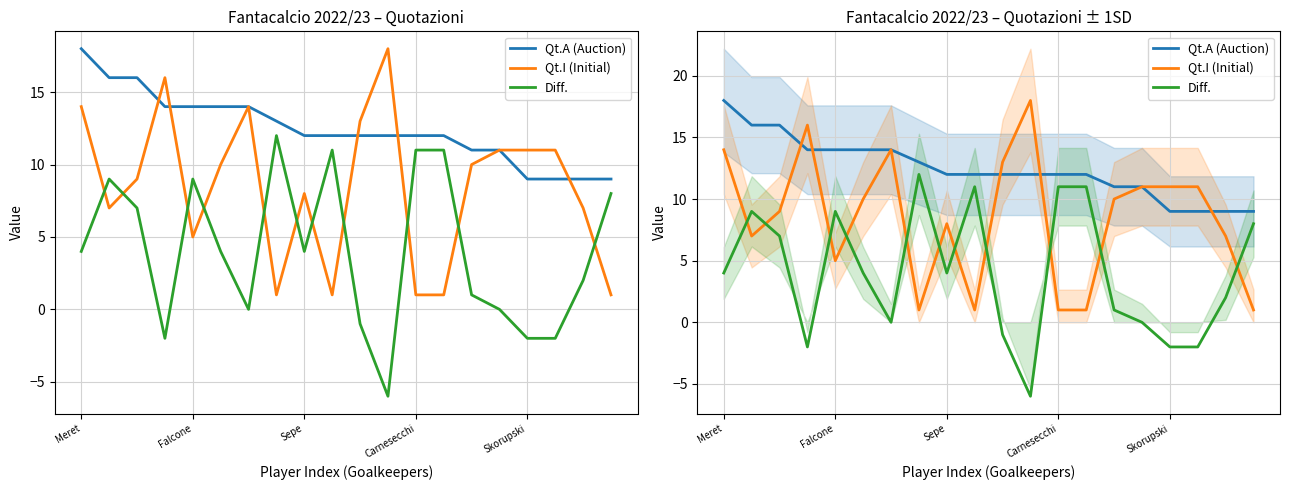

Rank the series by their maximum value, from highest to lowest.

Qt.A (Auction), Qt.I (Initial), Diff.